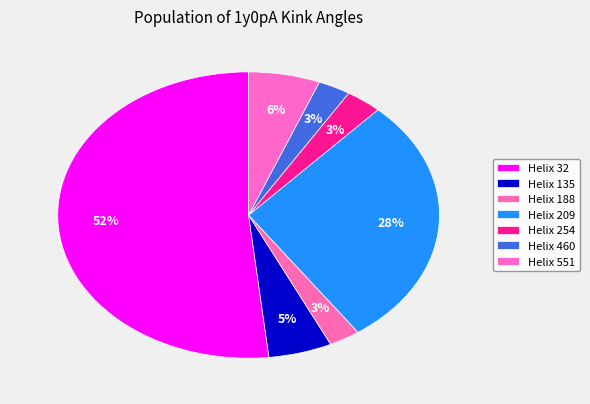

Count the number of slices in the pie.

7